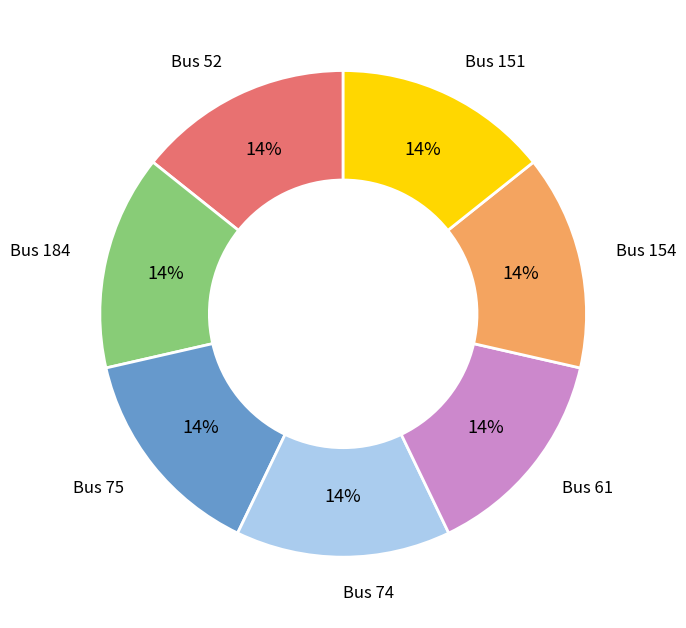

To the nearest percent, what is the average slice percentage?

14%